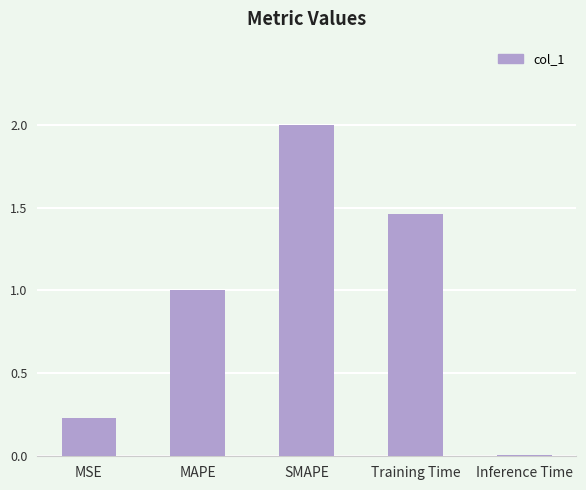

Which has a higher value, SMAPE or MSE?

SMAPE